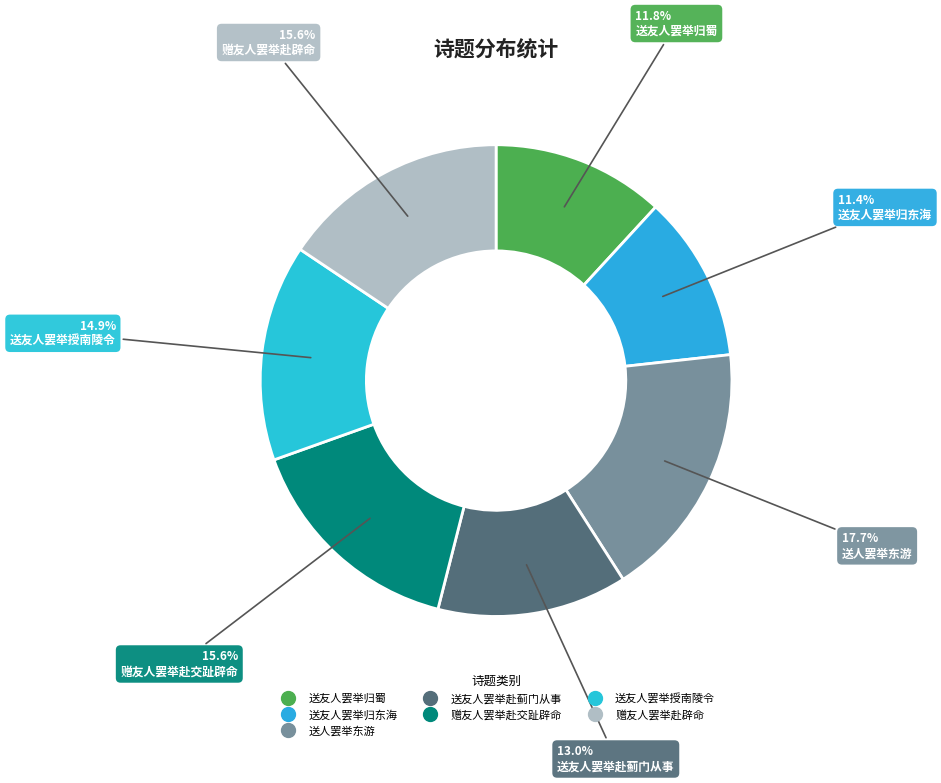

Is 赠友人罢举赴交趾辟命 the majority of the pie?

No